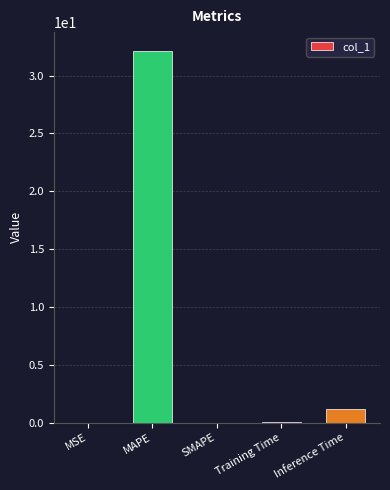

What value does the data have at Training Time?

0.1